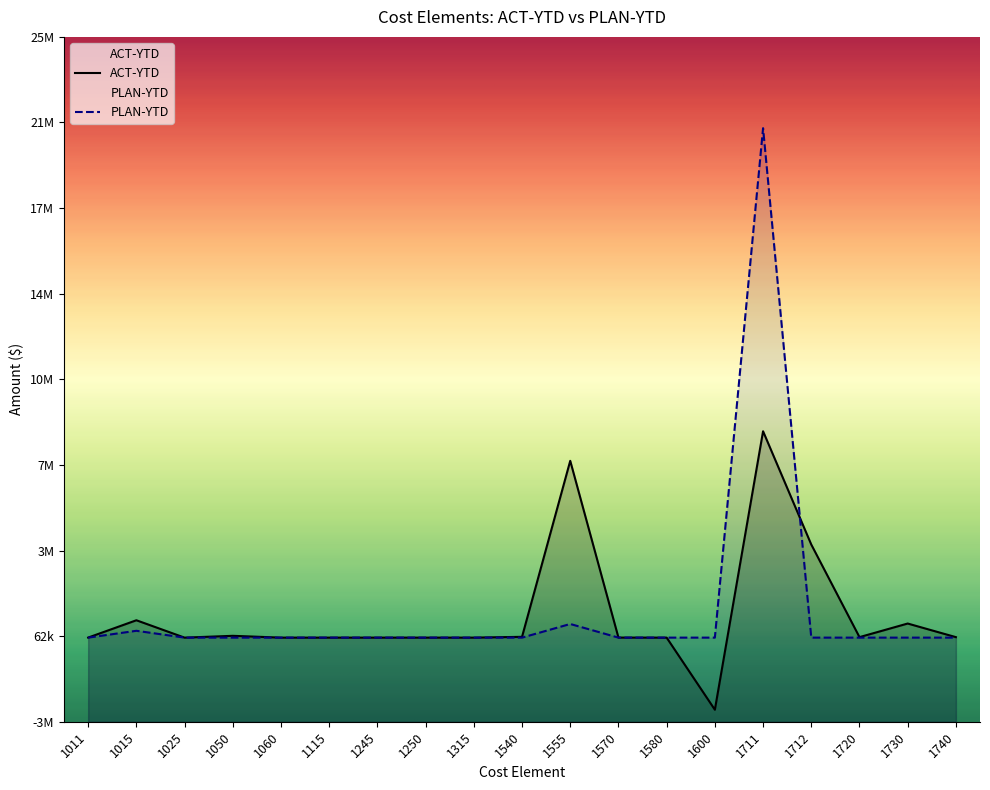

True or false: ACT-YTD has a value of 6949459.1 at 1712.

False